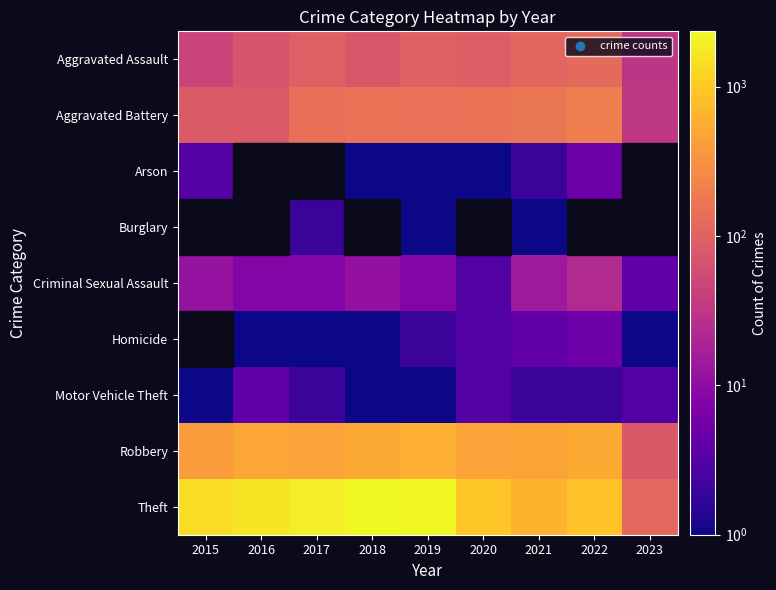

Rank the series by their maximum value, from highest to lowest.

Theft, Robbery, Aggravated Battery, Aggravated Assault, Criminal Sexual Assault, Arson, Homicide, Motor Vehicle Theft, Burglary